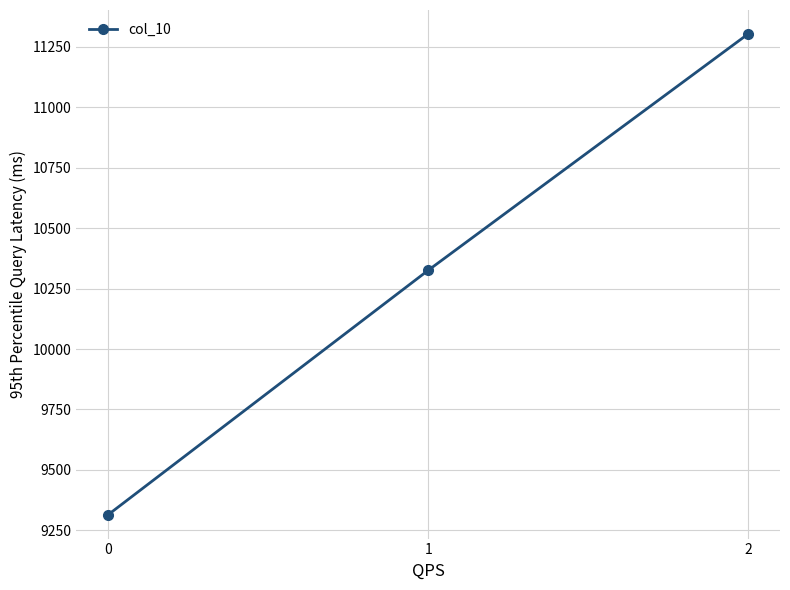

Reading right to left, what are all the values shown in this chart?

2=11303.5	1=10325.7	0=9315.0